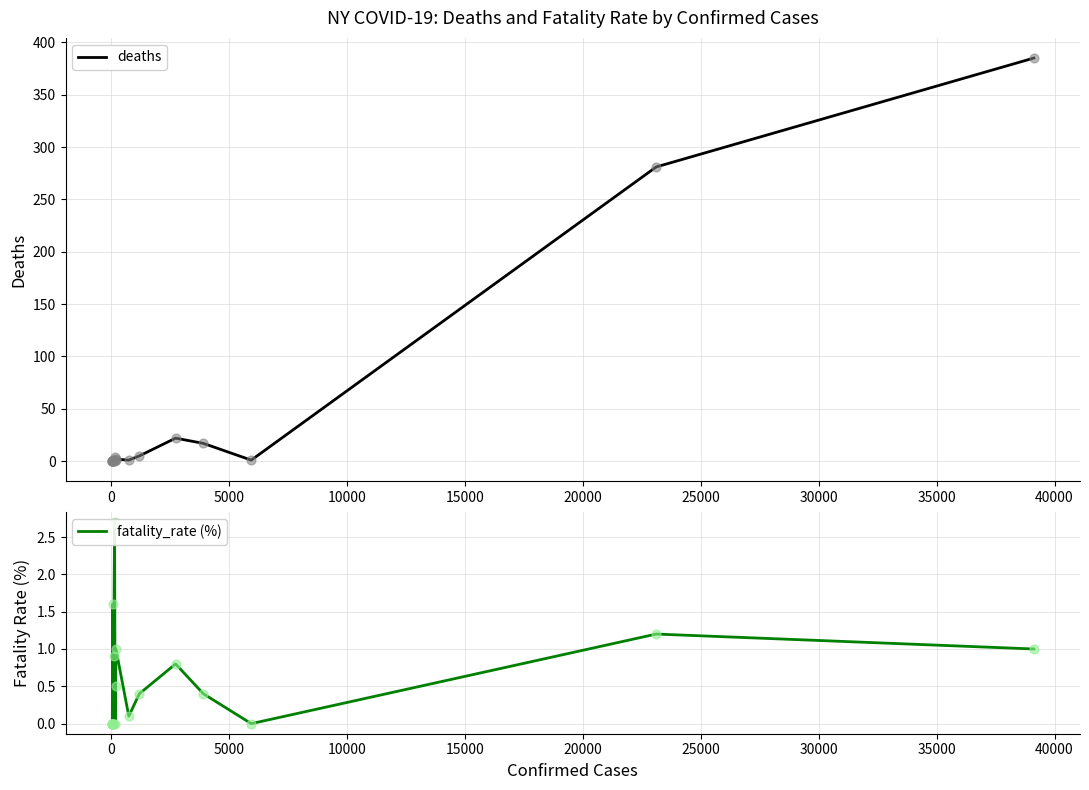

What is the maximum value for deaths?

385